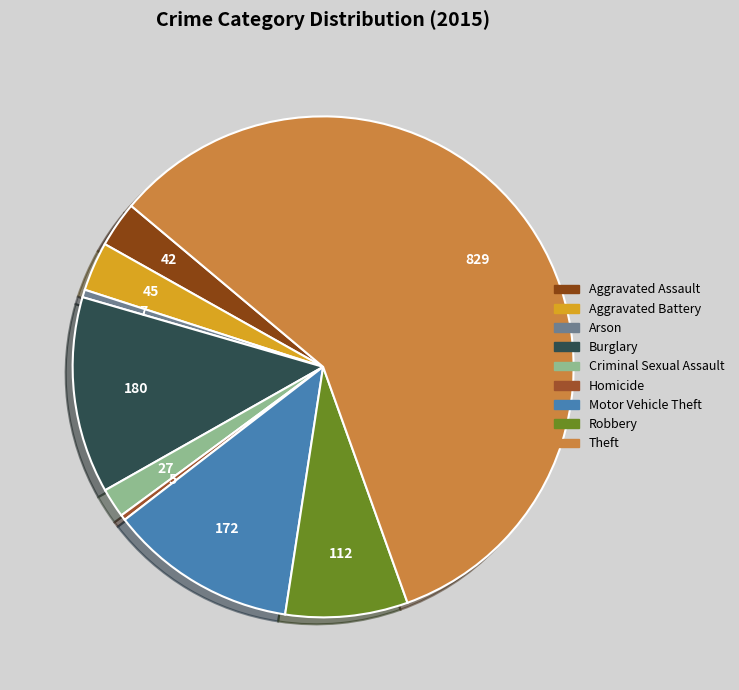

Approximately how many times larger is the value at Motor Vehicle Theft compared to Burglary?

1.0